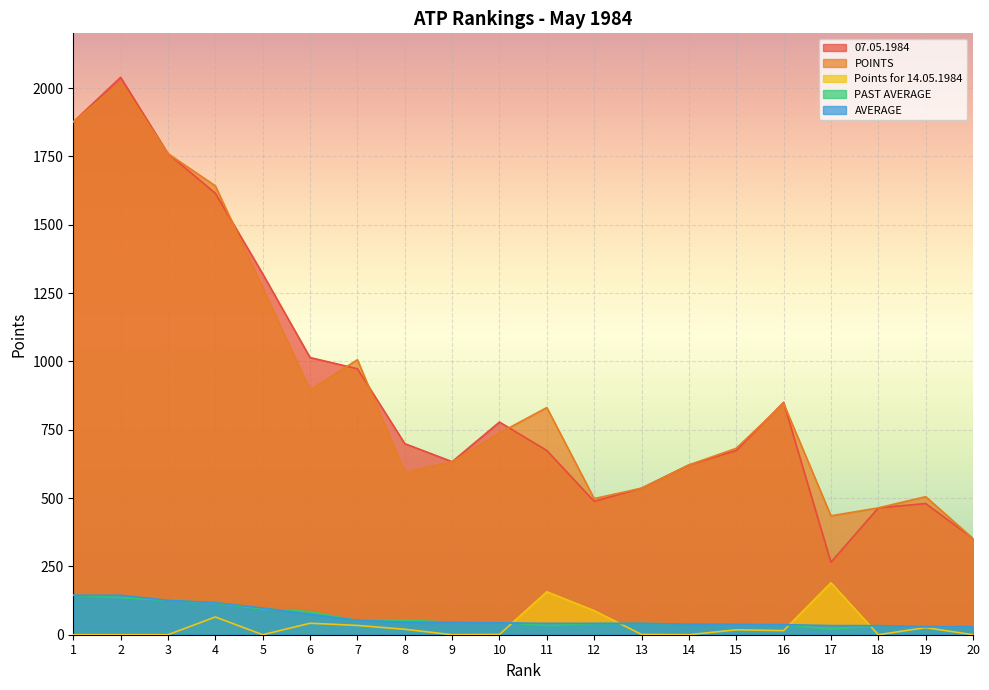

List the labels in order of POINTS value, smallest first.

20, 17, 18, 12, 19, 13, 8, 14, 9, 15, 10, 11, 16, 6, 7, 5, 4, 3, 1, 2